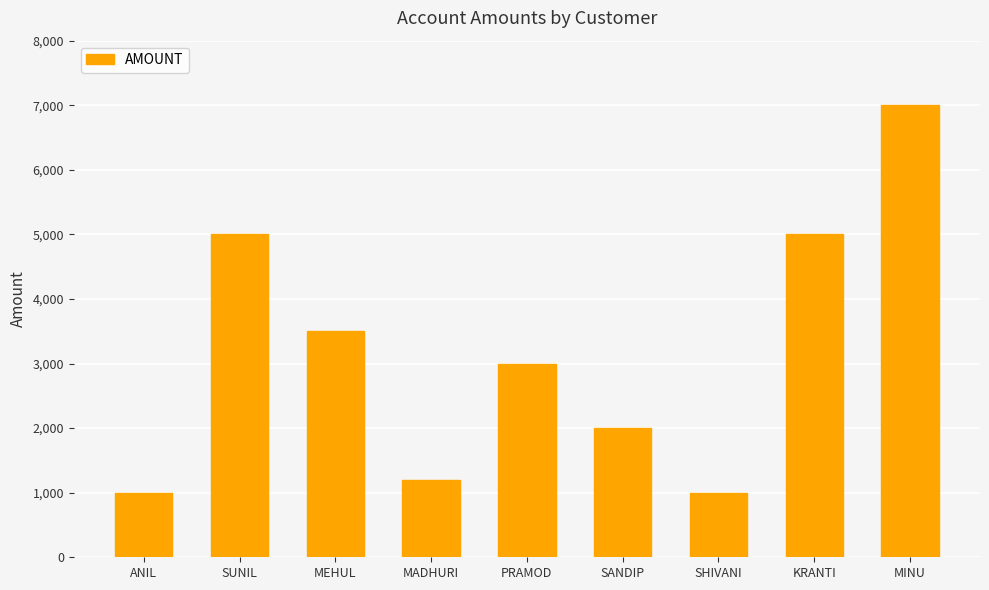

The value at MADHURI is 1200. True or false?

True